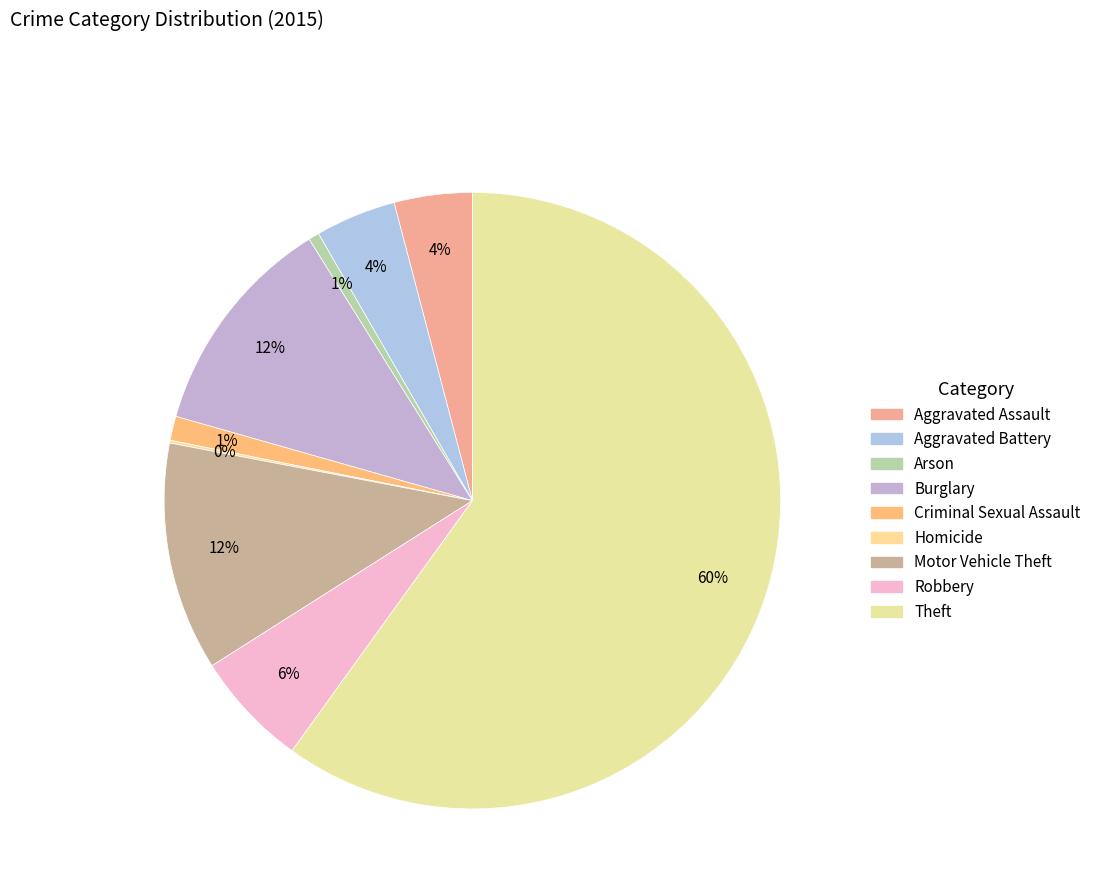

To the nearest percent, what is the difference between the largest and smallest slice percentages?

60%